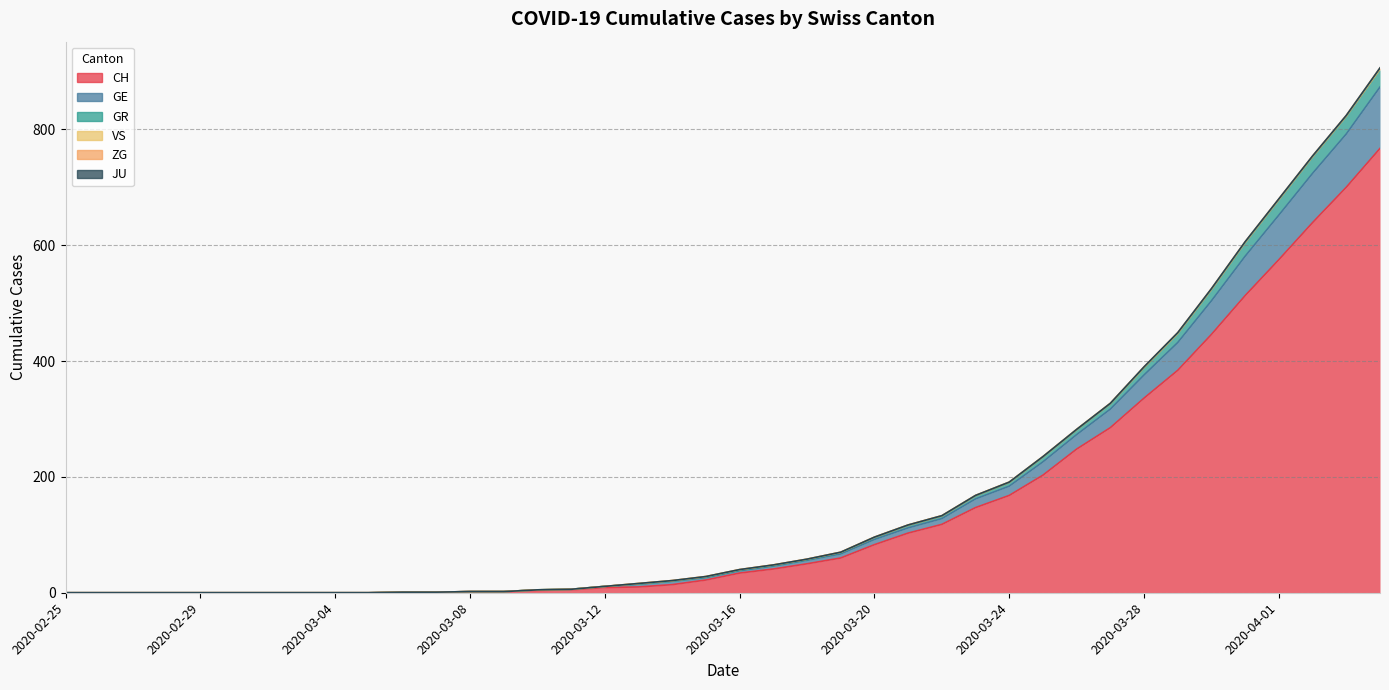

What is the difference between the CH values at 2020-03-30 and 2020-03-24?

278